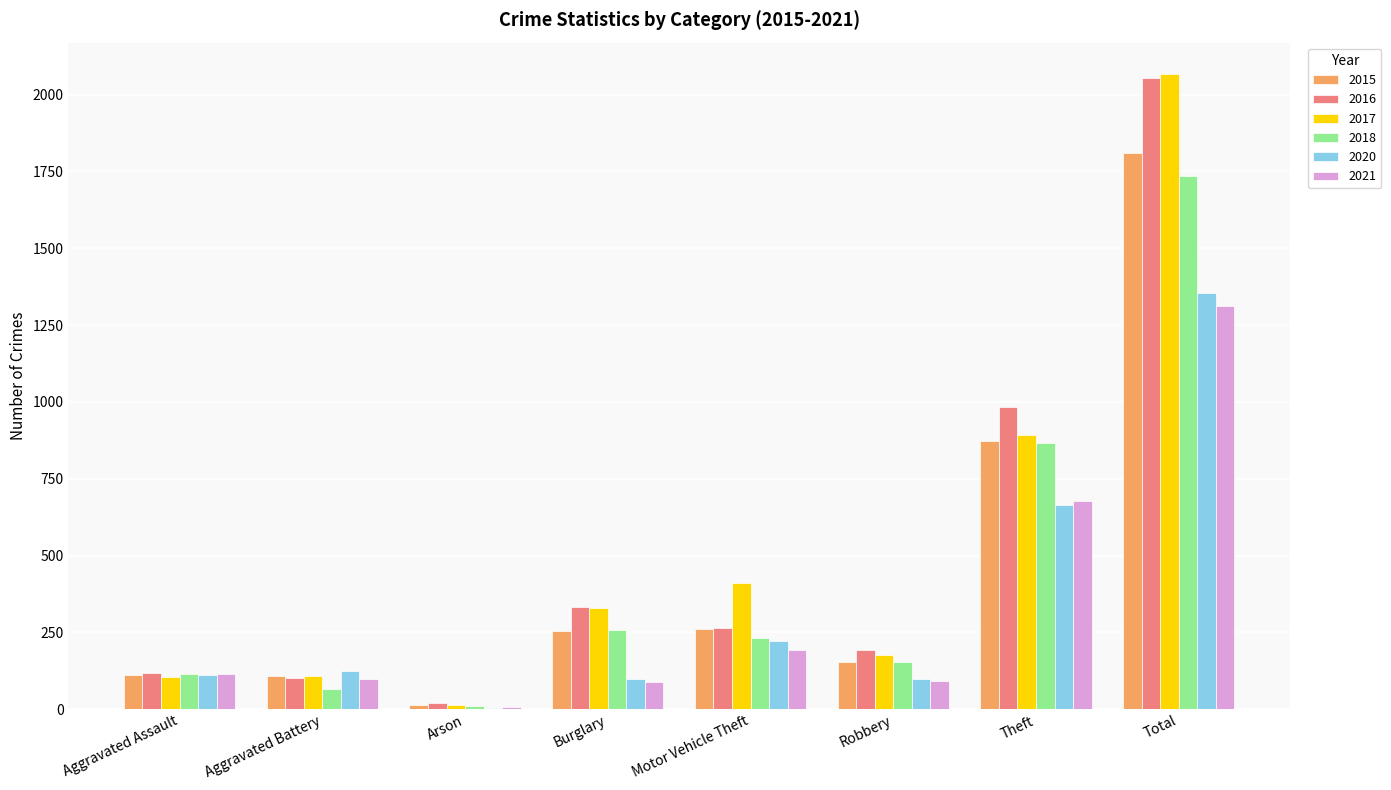

The 2015 series shows 527 at Theft. True or false?

False